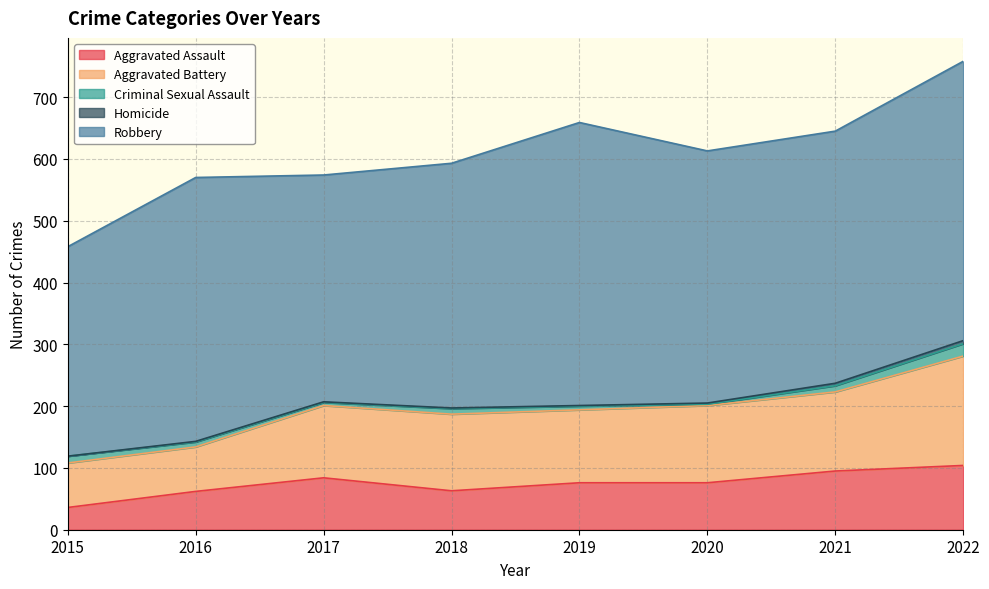

True or false: Aggravated Assault has more than 1 interior local peaks.

False